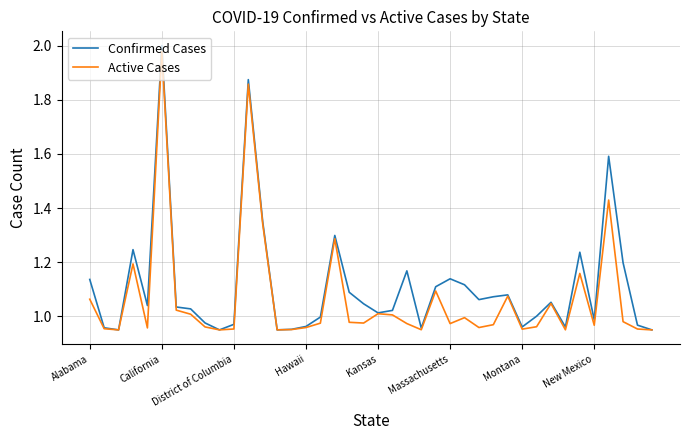

True or false: Active Cases has more than 0 interior local peaks.

True